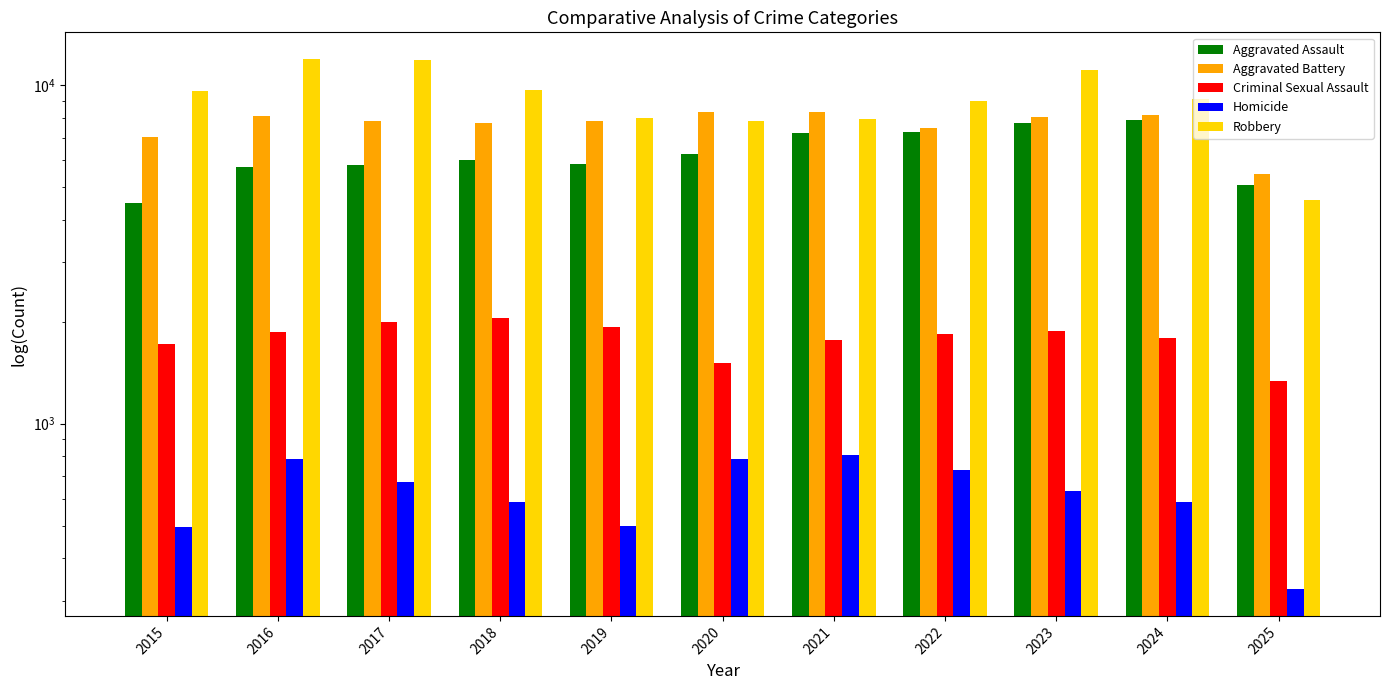

List the labels in order of Criminal Sexual Assault value, smallest first.

2025, 2020, 2015, 2021, 2024, 2022, 2016, 2023, 2019, 2017, 2018